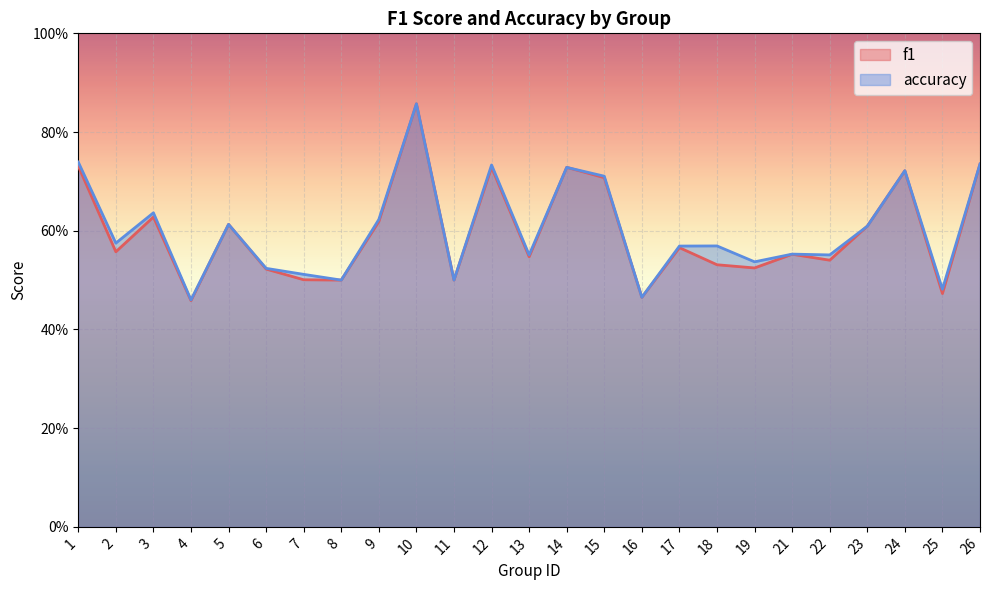

At 6, list the series in order from largest to smallest.

accuracy_line, f1_line